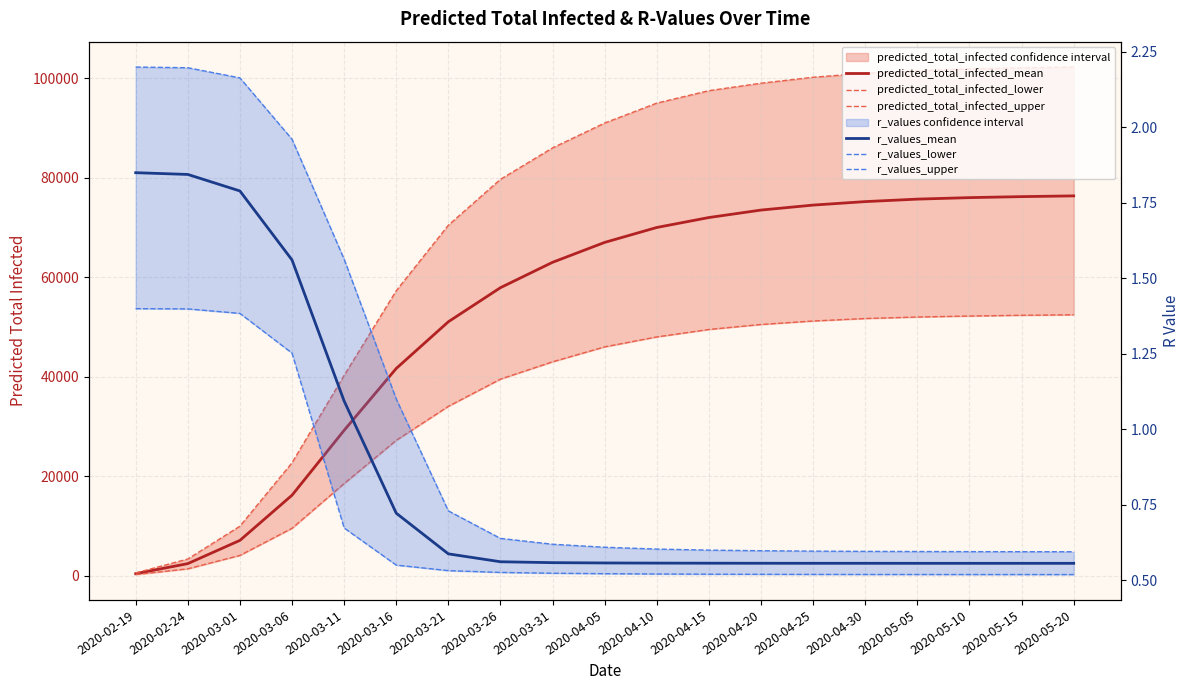

Which series has the largest range (max minus min)?

predicted_total_infected_upper